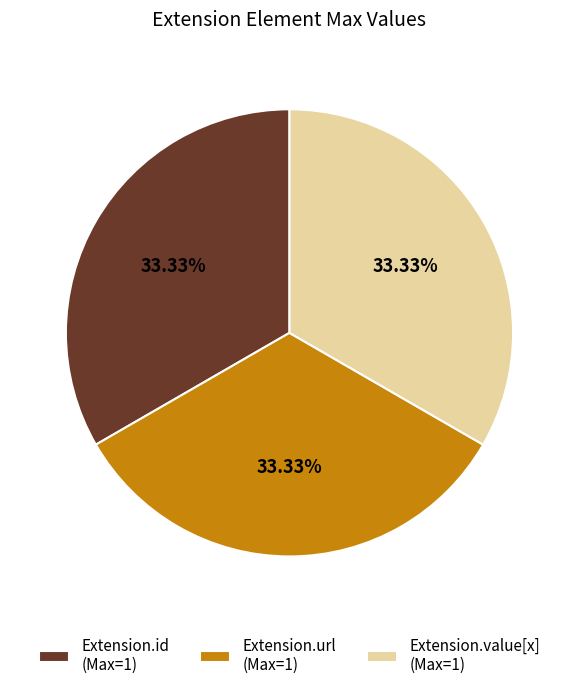

Is Extension.url (Max=1) the majority of the pie?

No